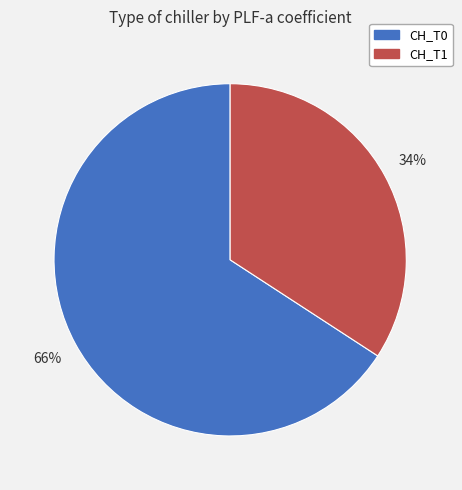

Count the number of slices in the pie.

2